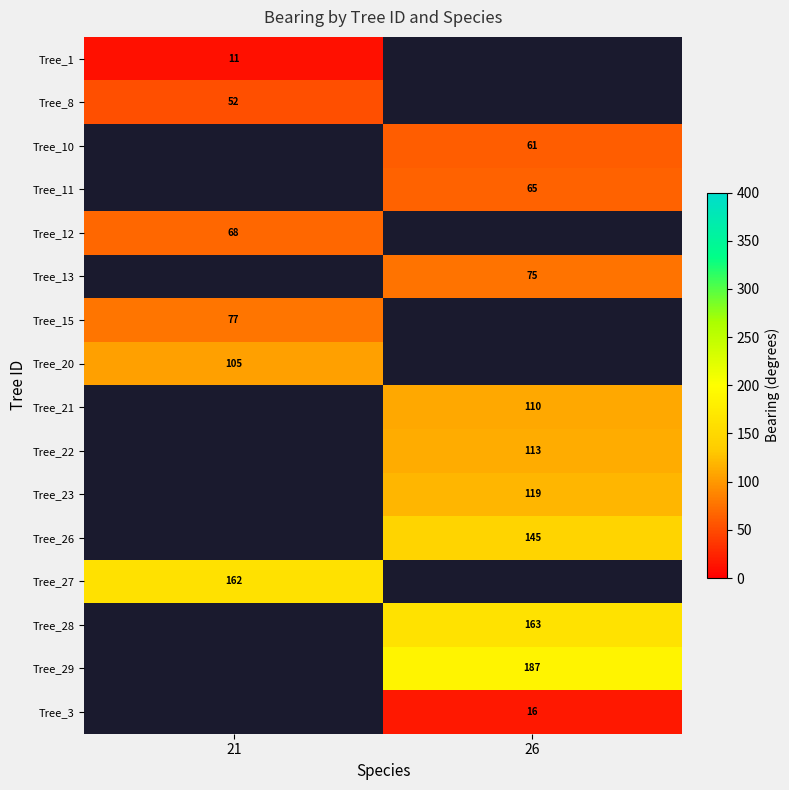

What is the smallest value displayed?

11.0